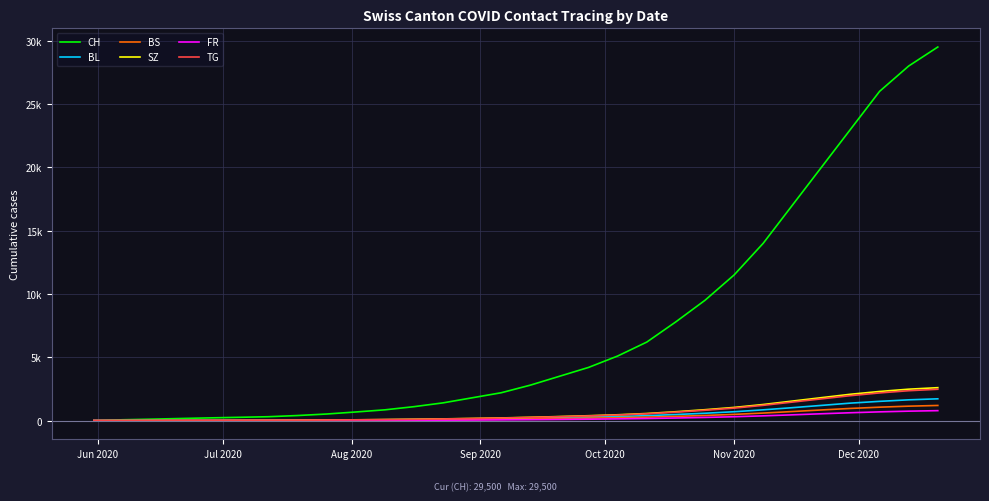

True or false: BL has more than 1 points higher than both neighbors.

False